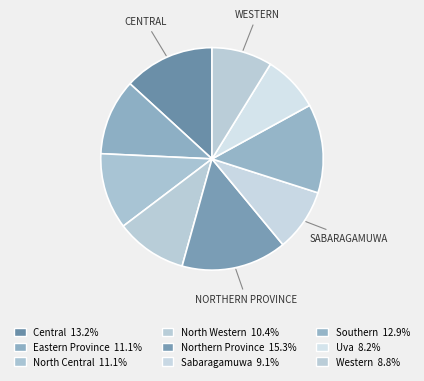

Combined, do Western and Central account for over 50%?

No